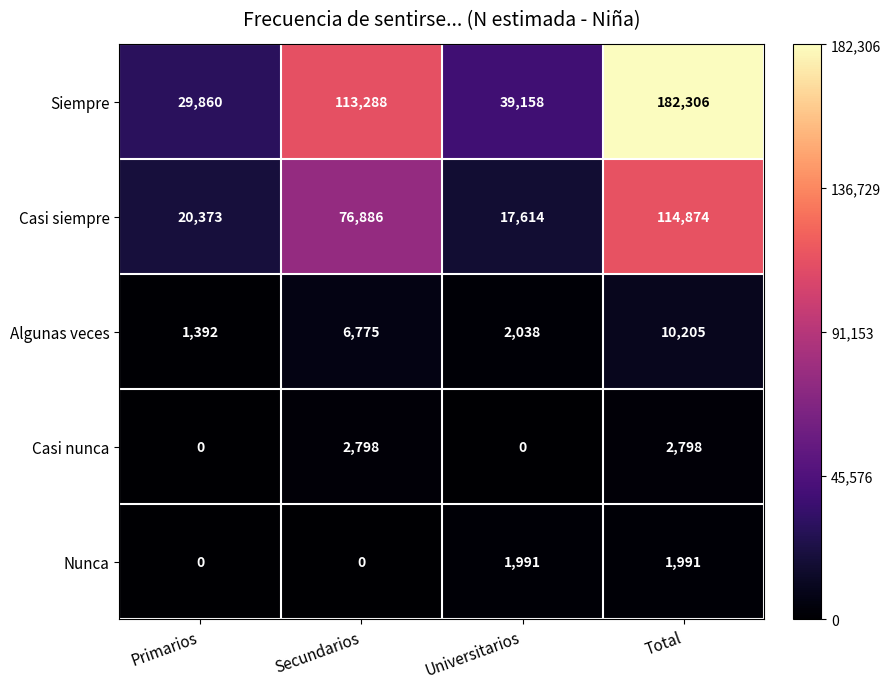

Which series has the widest spread of values?

Siempre